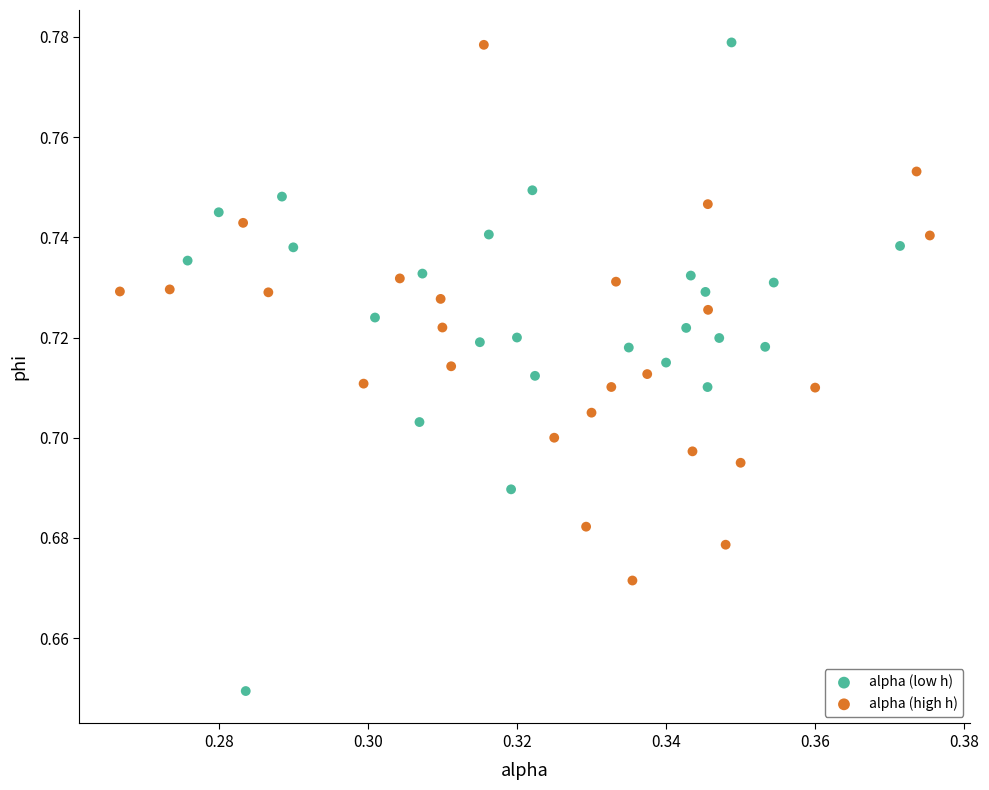

Which series has the widest spread of Y values?

alpha (low h)